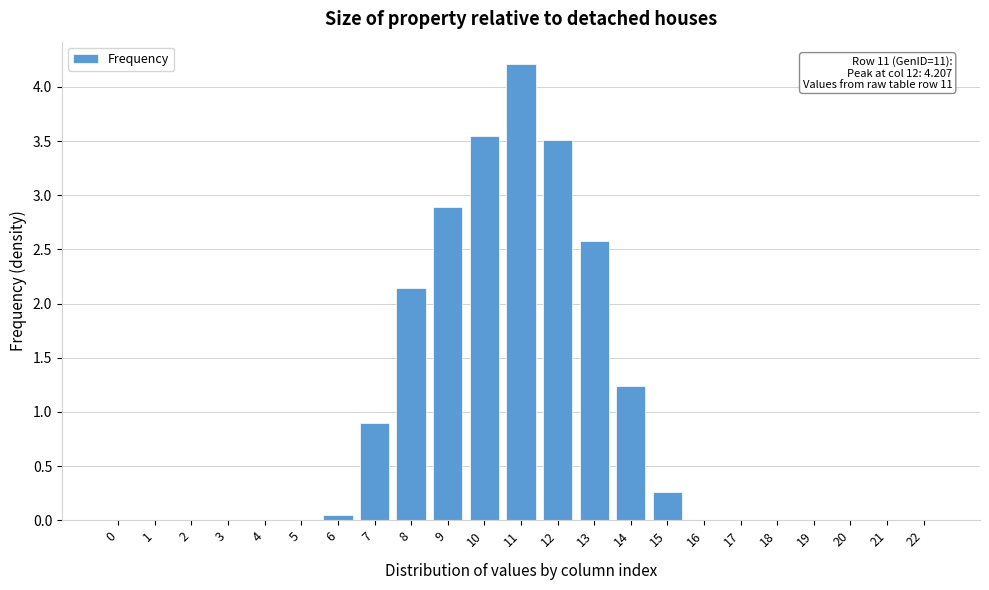

The value at 0 is 0.0. True or false?

True